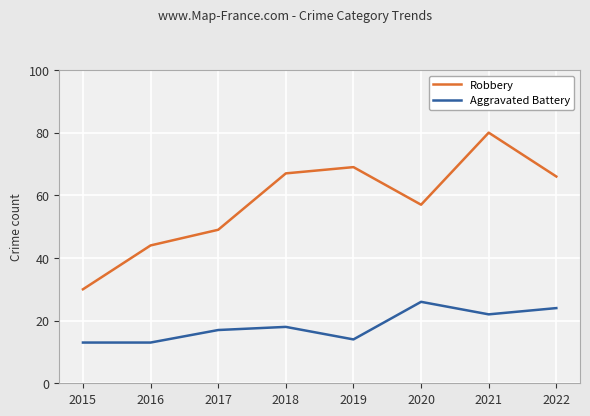

Rank the series by their maximum value, from lowest to highest.

Aggravated Battery, Robbery